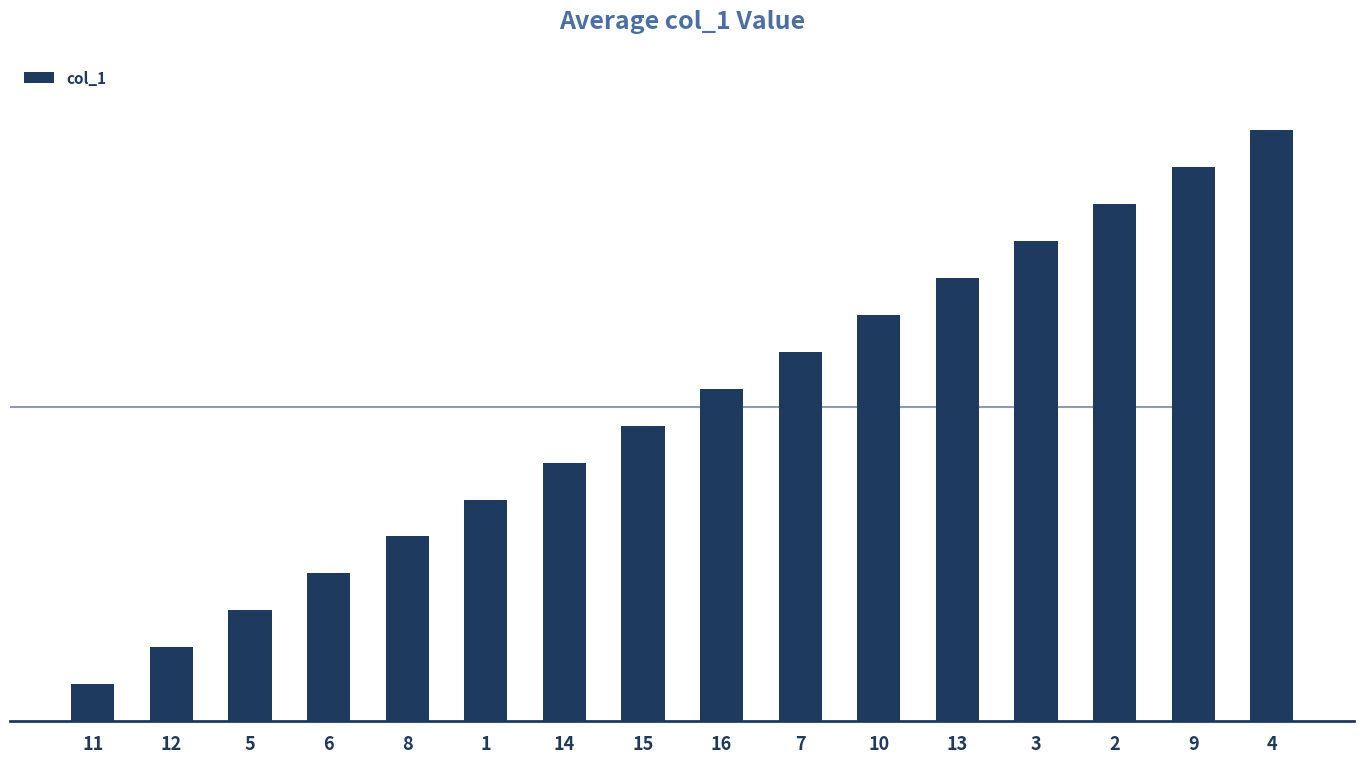

The value at 5 is 3. True or false?

True